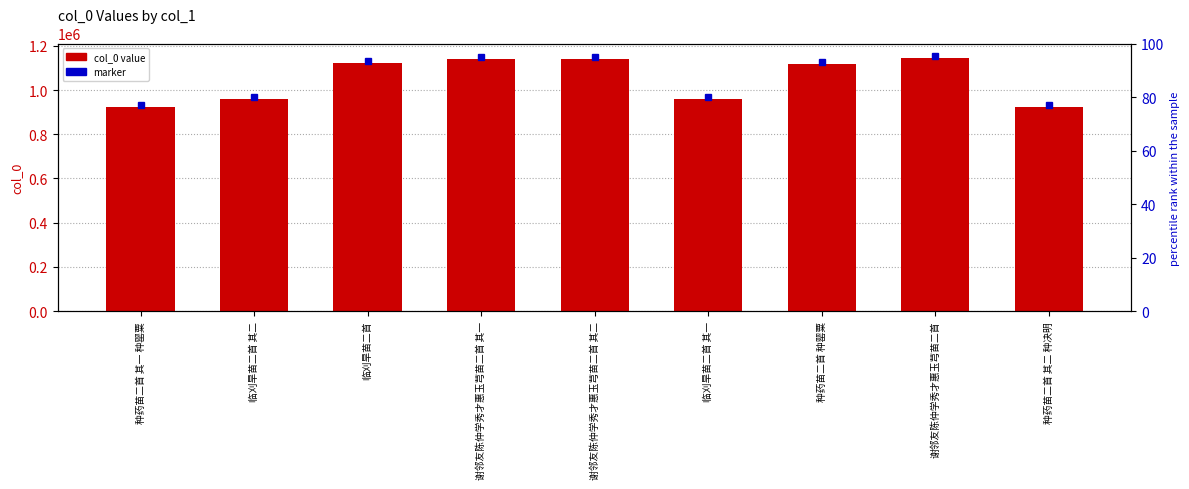

What is the value of the 3rd bar from the left?

1122054